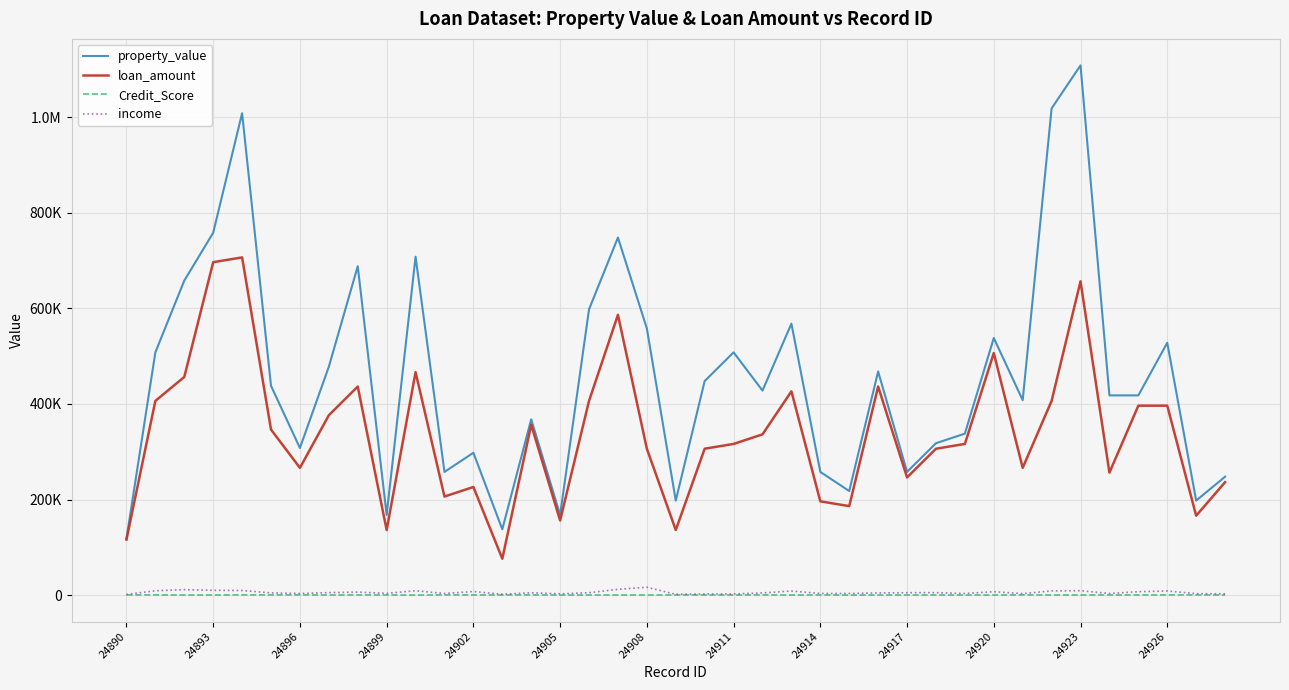

Does the chart display data point markers on the line(s)?

No